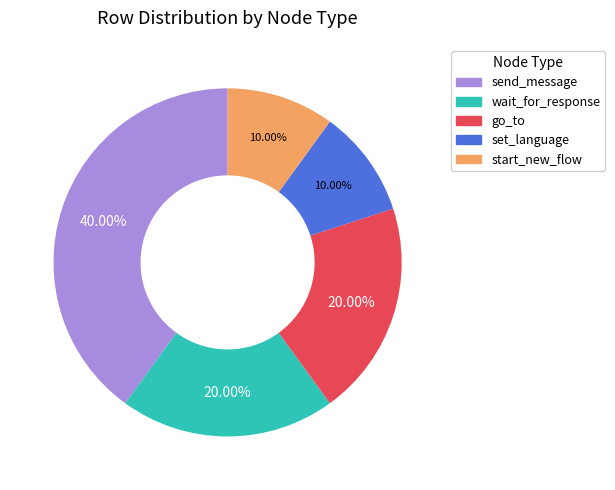

Is there any slice that represents more than half of the pie?

No